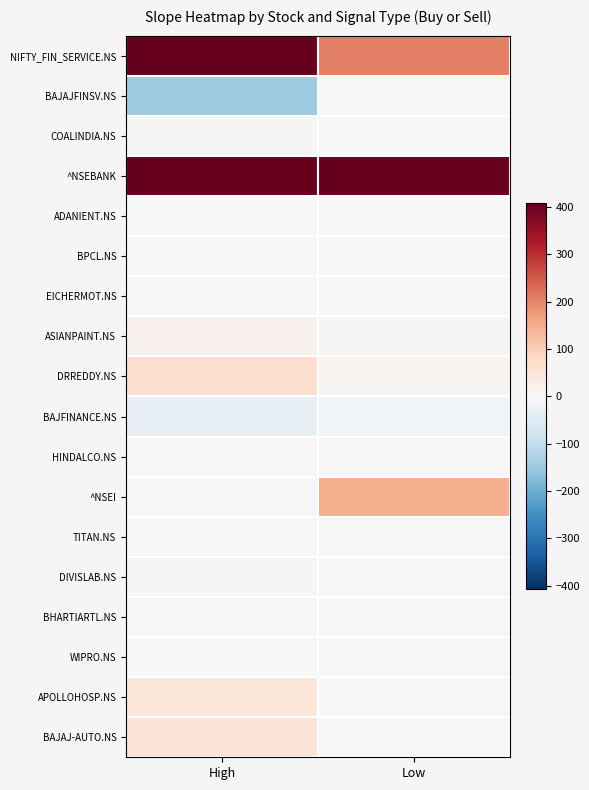

Which has a higher value, High or Low?

High